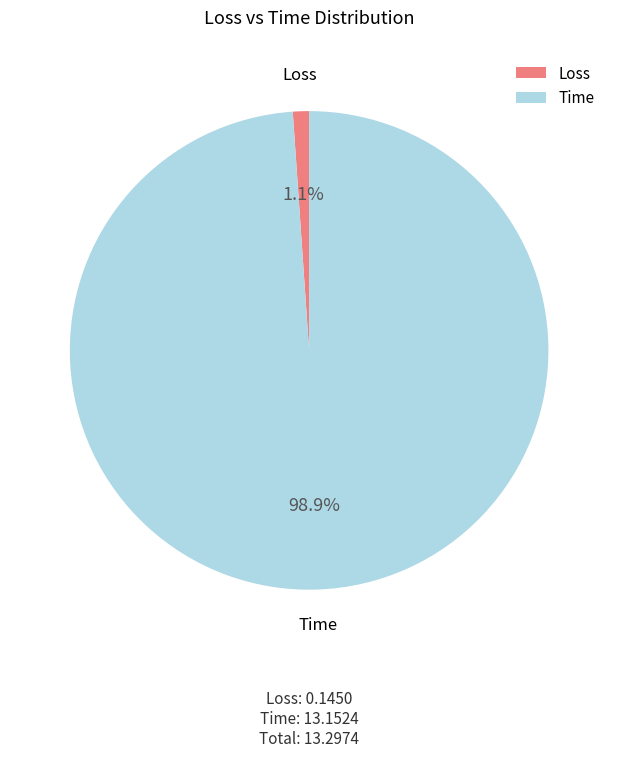

To the nearest percent, what is the difference between the largest and smallest slice percentages?

98%